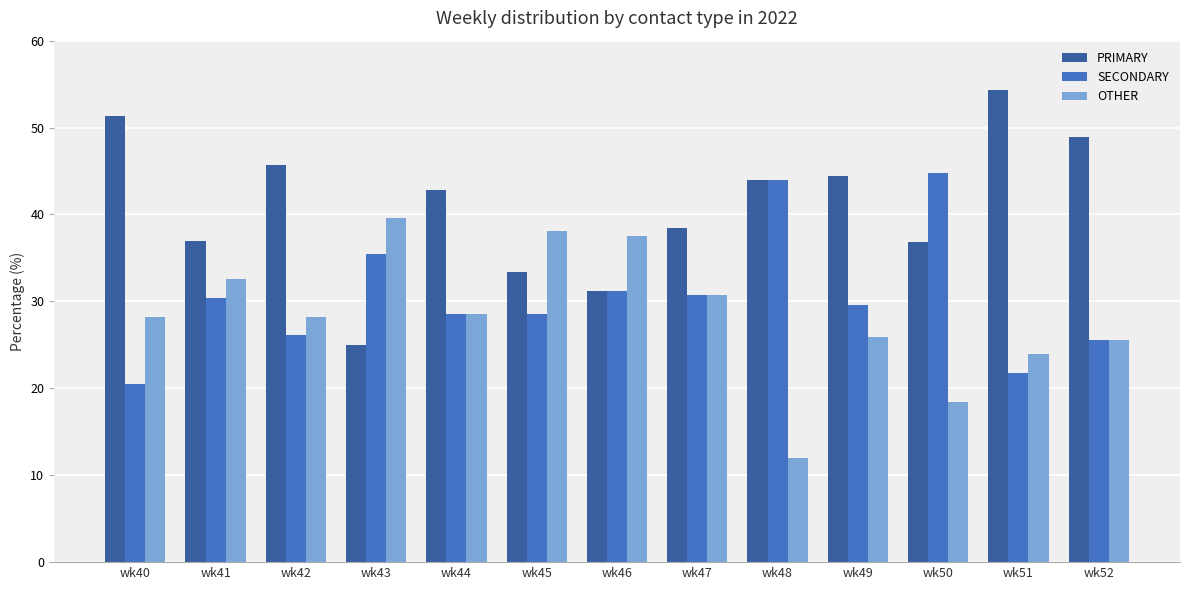

The PRIMARY series shows 51.3 at wk40. True or false?

True